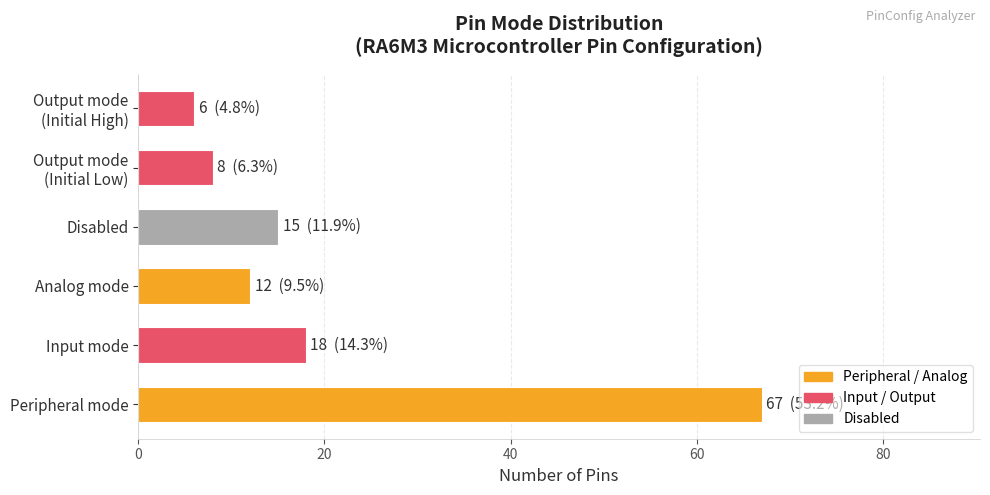

Are the bars horizontal?

Yes